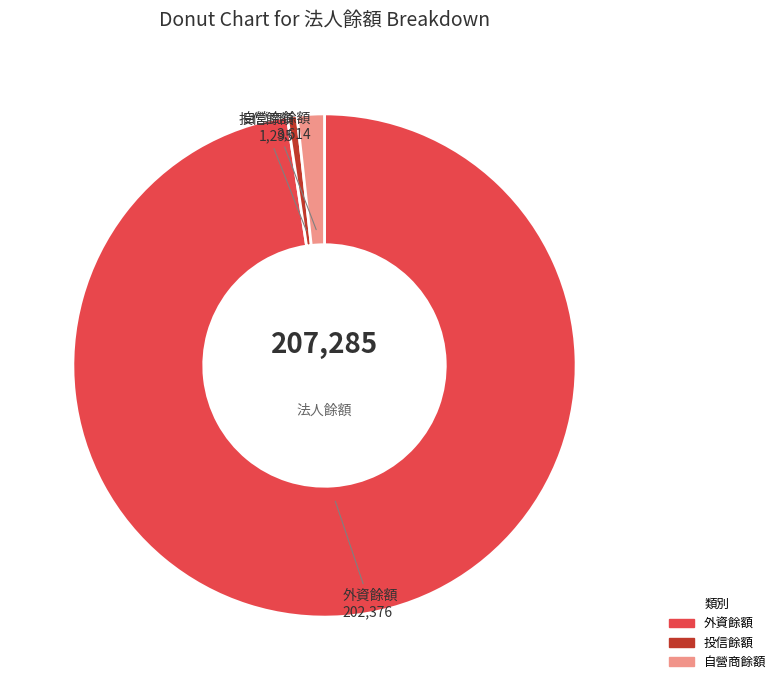

Which slice represents more than half of the pie?

外資餘額